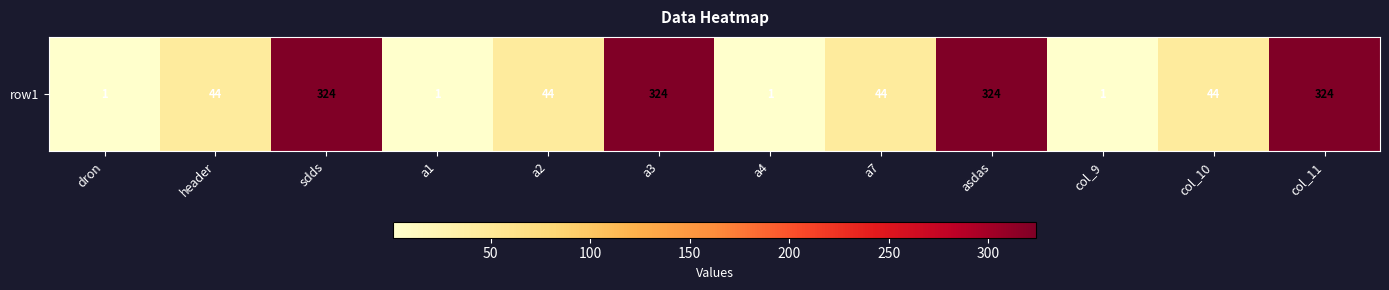

What is the difference between the maximum and second lowest values?

323